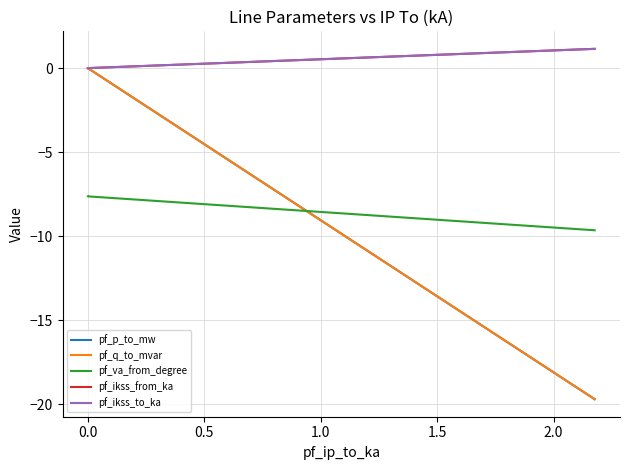

Reading left to right, transcribe all the data shown in this chart.

pf_p_to_mw: -0.0	-0.0	-19.7
pf_q_to_mvar: 0.0	0.0	-19.7
pf_va_from_degree: -7.6	-7.6	-9.7
pf_ikss_from_ka: 0.0	0.0	1.1
pf_ikss_to_ka: 0.0	0.0	1.1